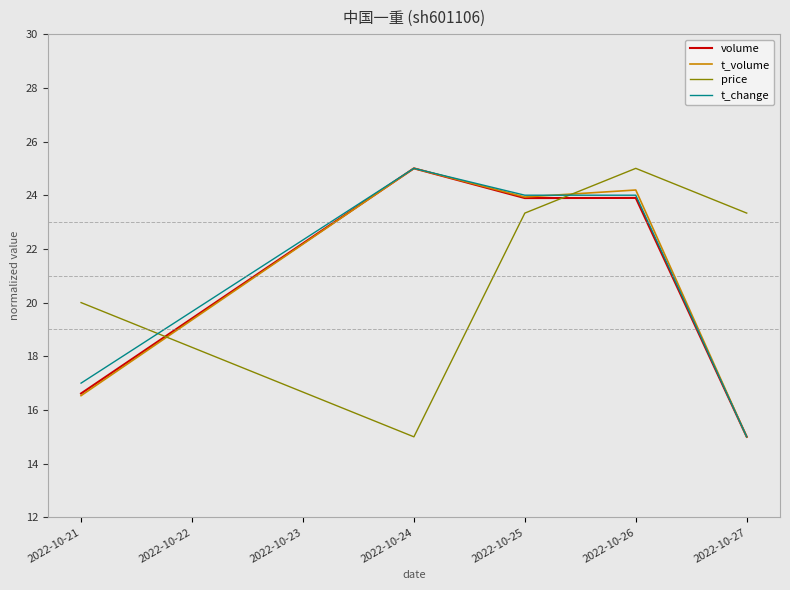

Which category has the lowest value in the volume series?

2022-10-27